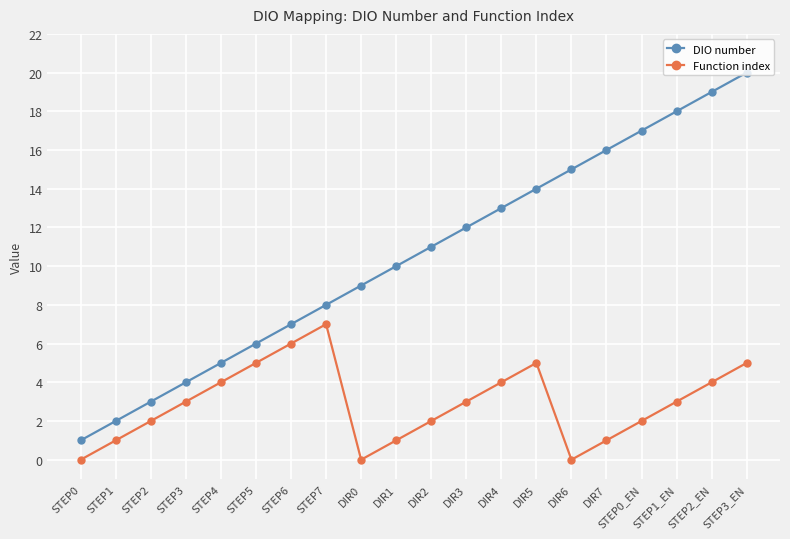

What is the spread (max minus min) of values at STEP2?

1